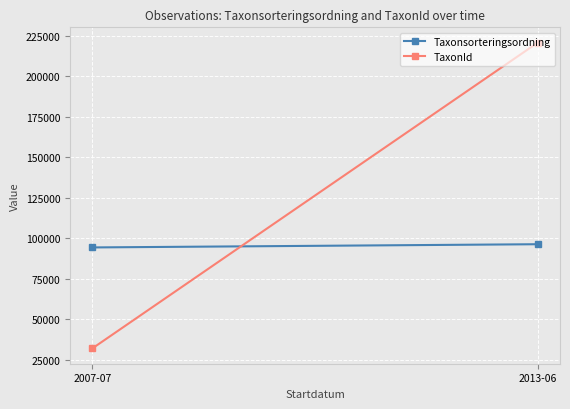

What is the difference between the TaxonId values at 2007-07 and 2013-06?

188784.3